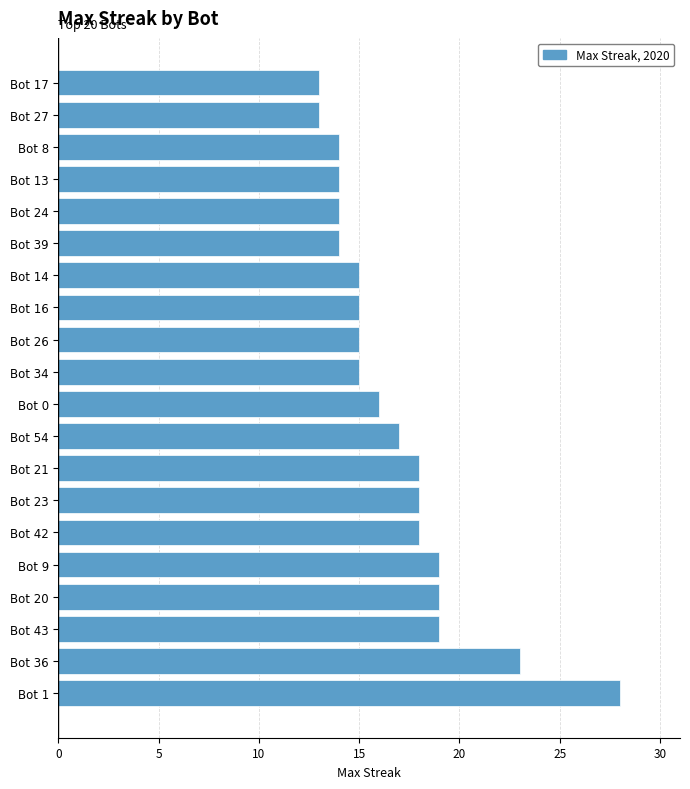

What is the sum of all values?

337